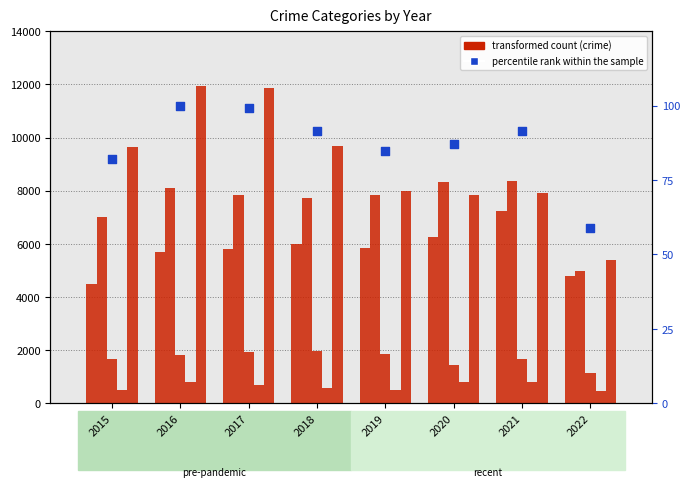

Which series contains the highest Y value?

Robbery